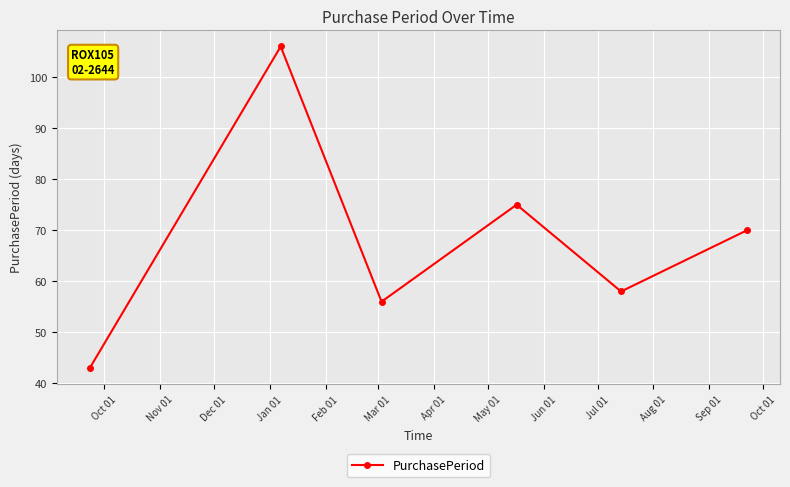

True or false: there are more than 1 points higher than both neighbors.

True